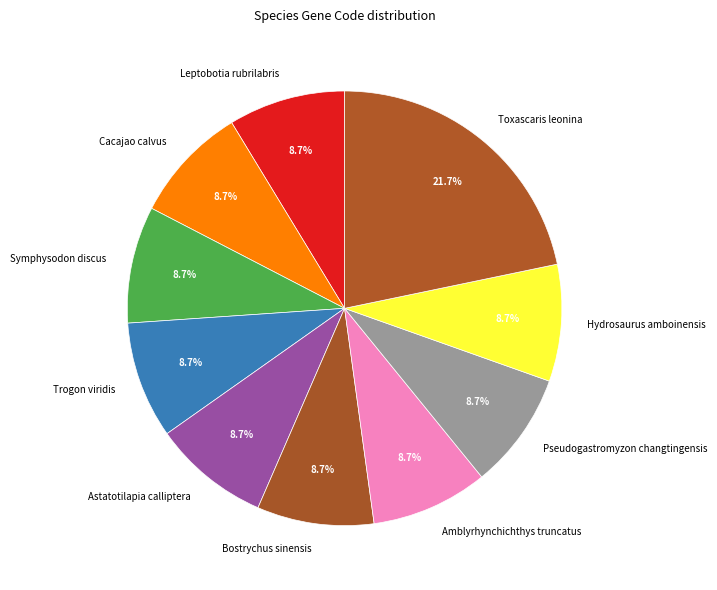

Does any single category account for the majority?

No